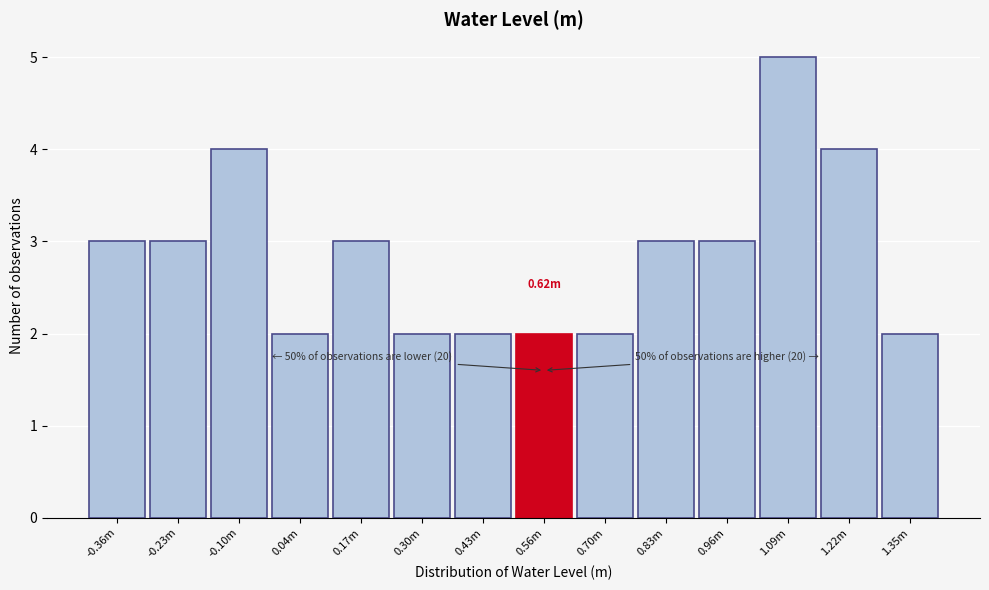

What is the average value?

3